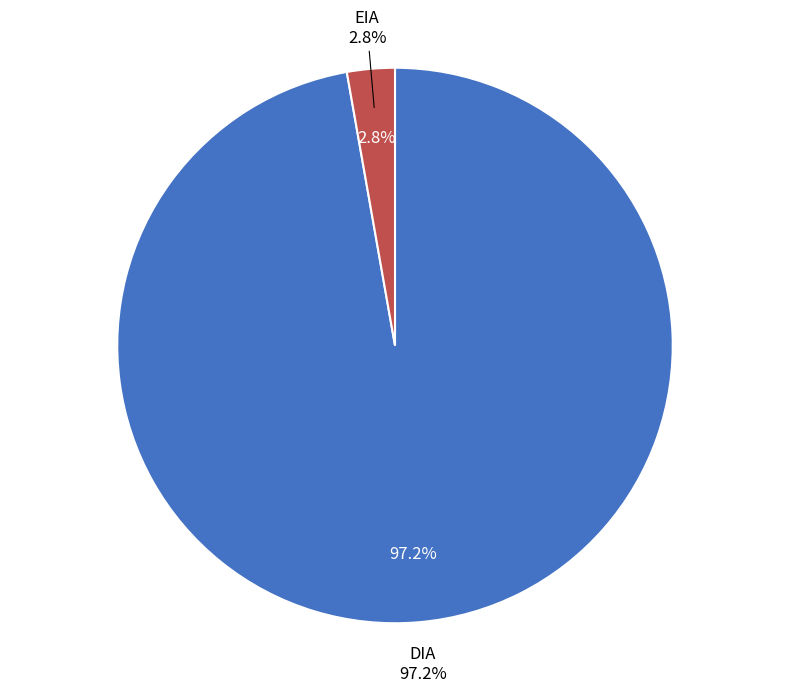

Do DIA and EIA together represent more than half of the pie?

Yes